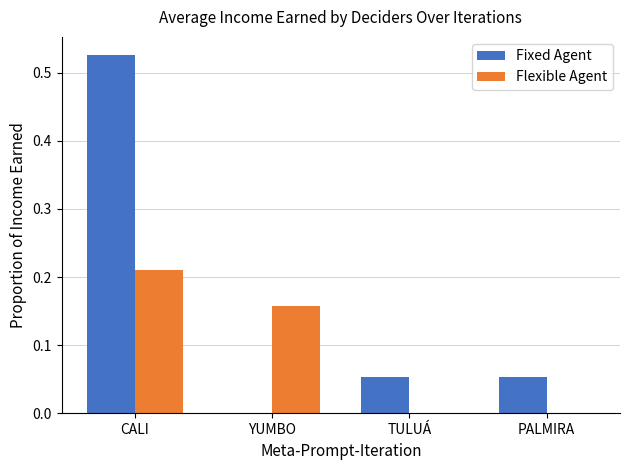

At which category is the sum across all series the highest?

CALI